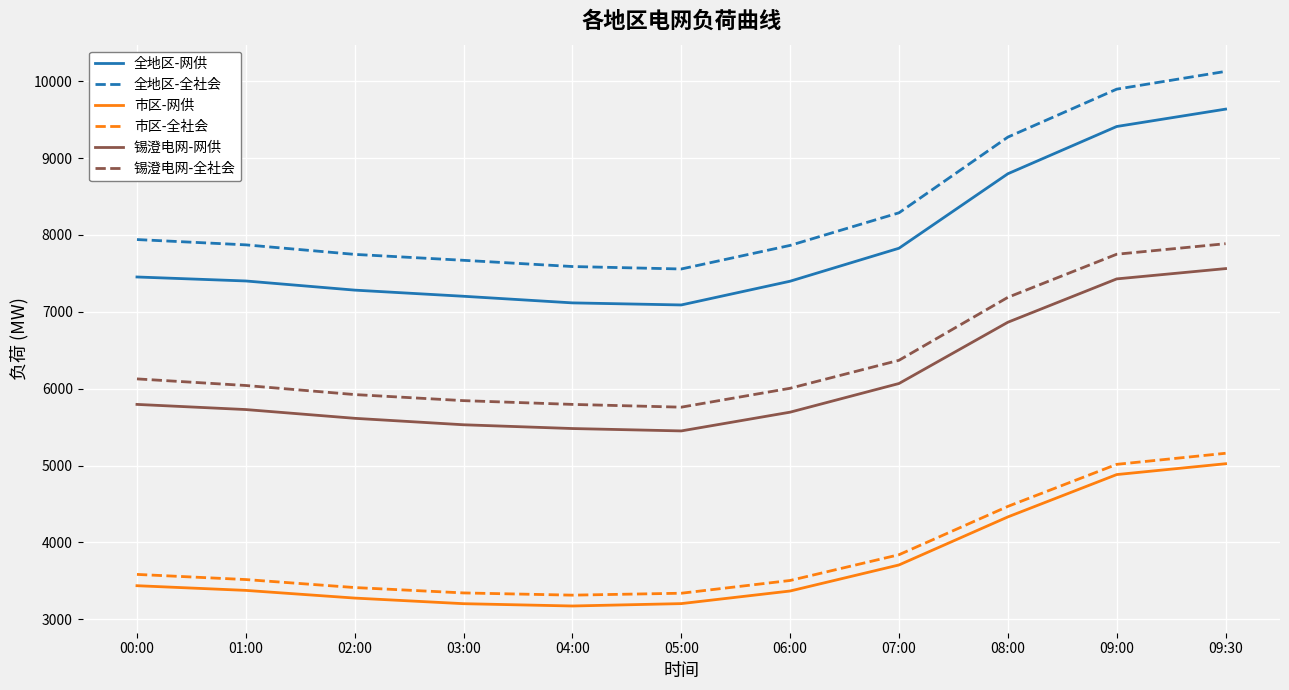

What is the approximate value of 锡澄电网-网供 at 01:00?

5728